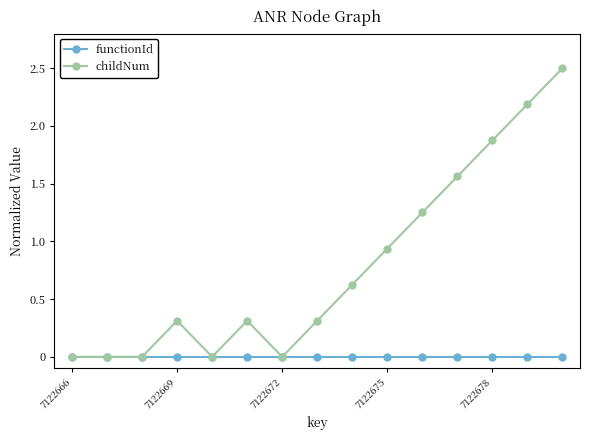

Which series has the largest total across all categories?

childNum